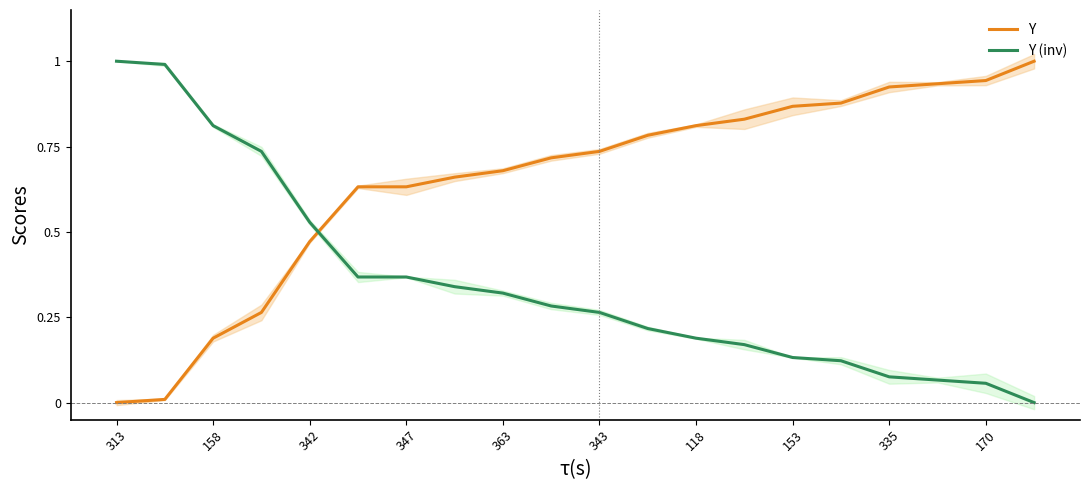

The Y (inv) series shows 0.2 at 153. True or false?

False